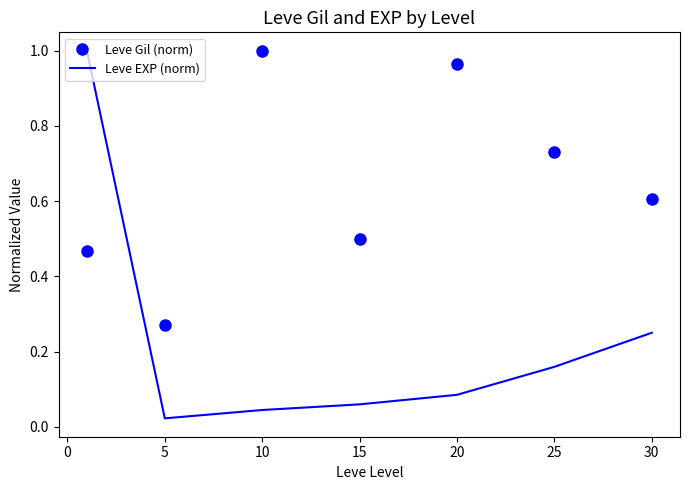

True or false: Leve EXP (norm) and Leve Gil (norm) intersect in this chart.

True